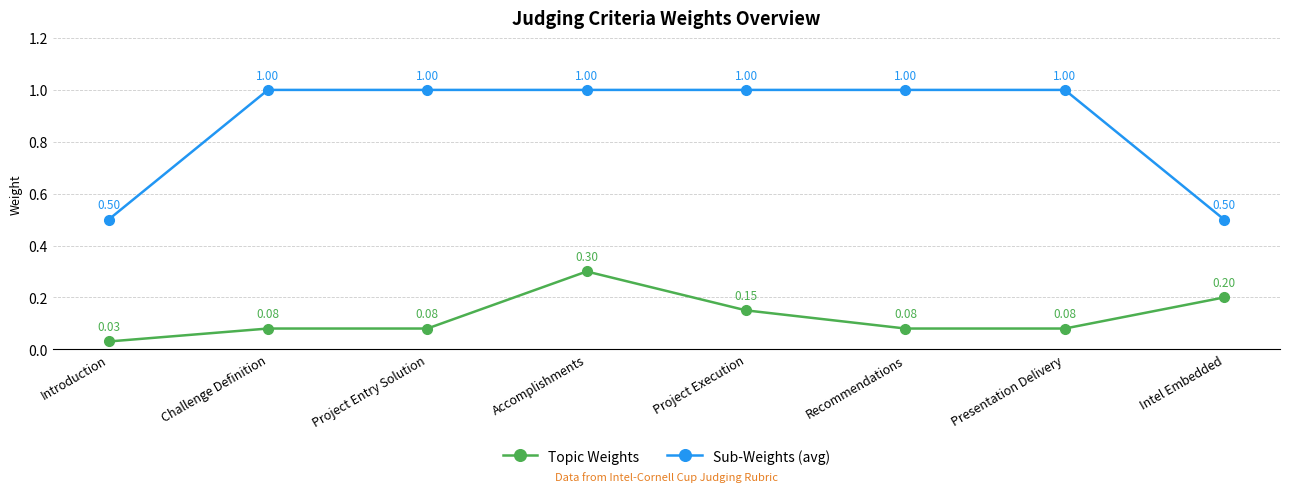

What is the difference between the maximum and minimum values in the Sub-Weights (avg) series?

0.5